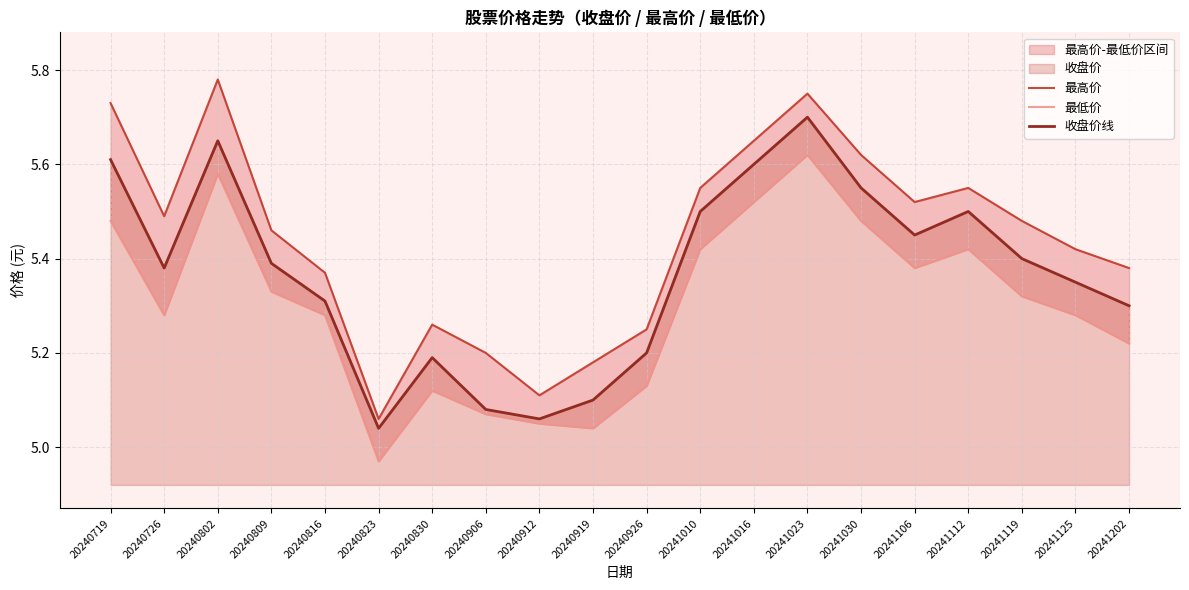

The 收盘价线 series shows 5.7 at 20241023. True or false?

True